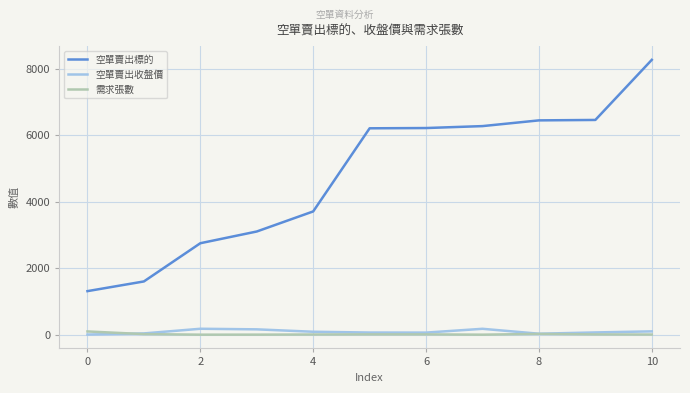

Which series has the widest spread of values?

空單賣出標的